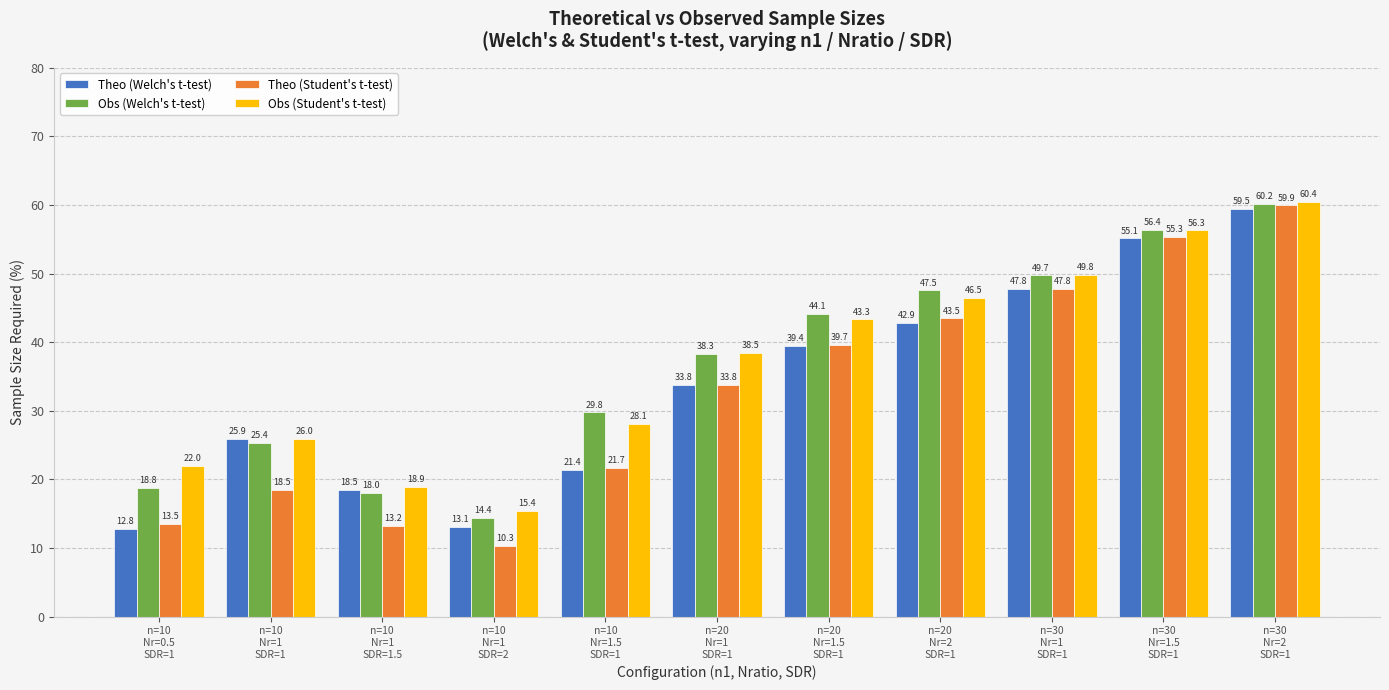

Which category has the lowest value across all series?

n=10
Nr=1
SDR=2